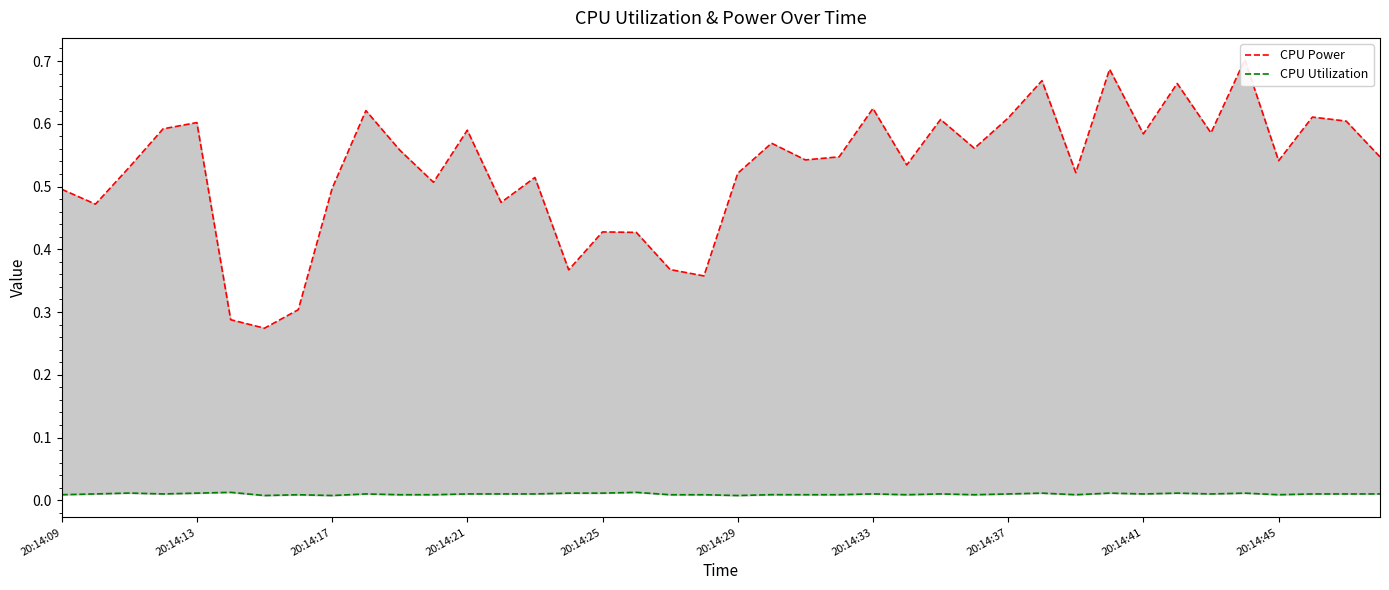

Reading right to left, what are all the values shown in this chart?

CPU Power: 0.5	0.6	0.6	0.5	0.7	0.6	0.7	0.6	0.7	0.5	0.7	0.6	0.6	0.6	0.5	0.6	0.5	0.5	0.6	0.5	0.4	0.4	0.4	0.4	0.4	0.5	0.5	0.6	0.5	0.6	0.6	0.5	0.3	0.3	0.3	0.6	0.6	0.5	0.5	0.5
CPU Utilization: 0.0	0.0	0.0	0.0	0.0	0.0	0.0	0.0	0.0	0.0	0.0	0.0	0.0	0.0	0.0	0.0	0.0	0.0	0.0	0.0	0.0	0.0	0.0	0.0	0.0	0.0	0.0	0.0	0.0	0.0	0.0	0.0	0.0	0.0	0.0	0.0	0.0	0.0	0.0	0.0